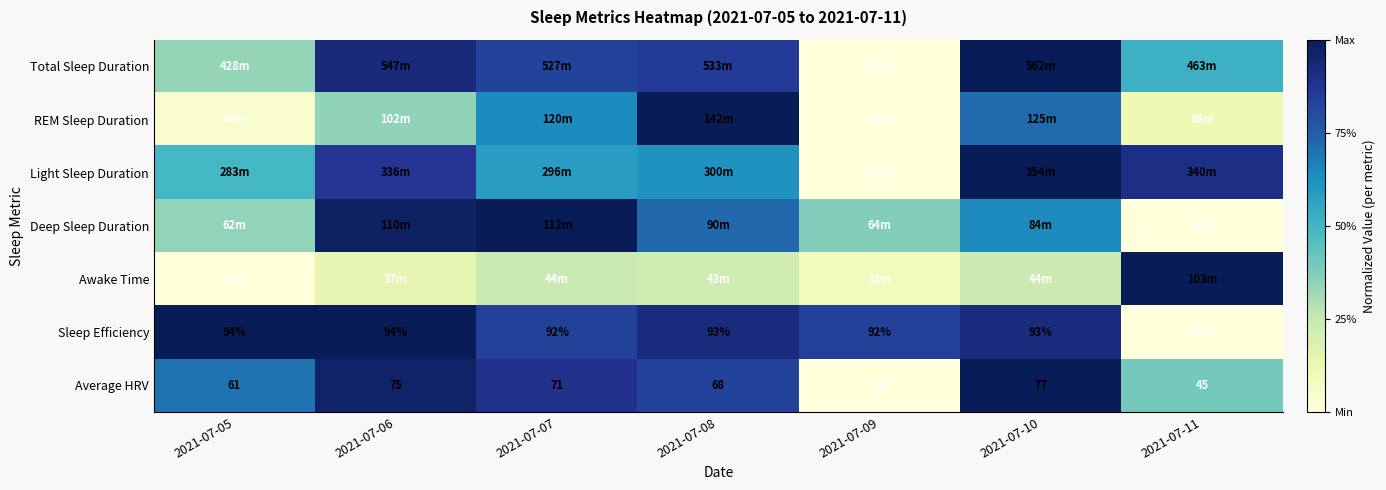

What is the greatest value displayed?

1.0